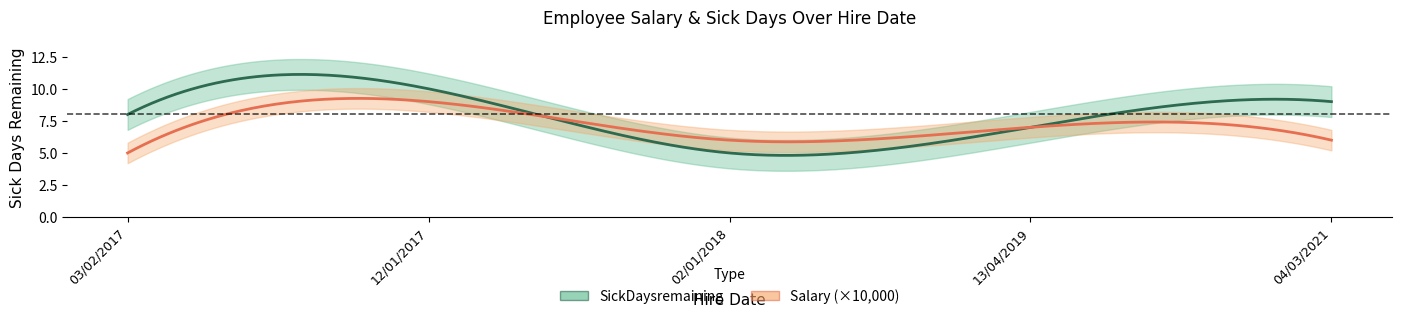

Reading left to right, transcribe all the data shown in this chart.

SickDaysremaining: 8	10	5	7	9
Salary_scaled: 5	9	6	7	6